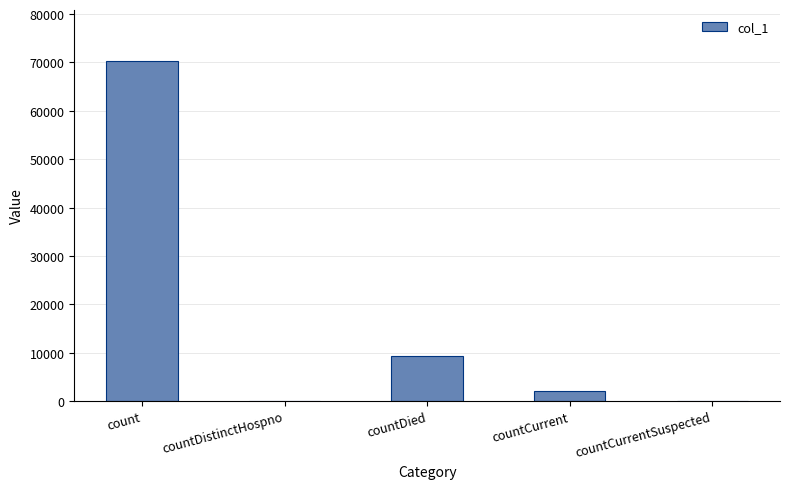

What is the sum of all values?

81717